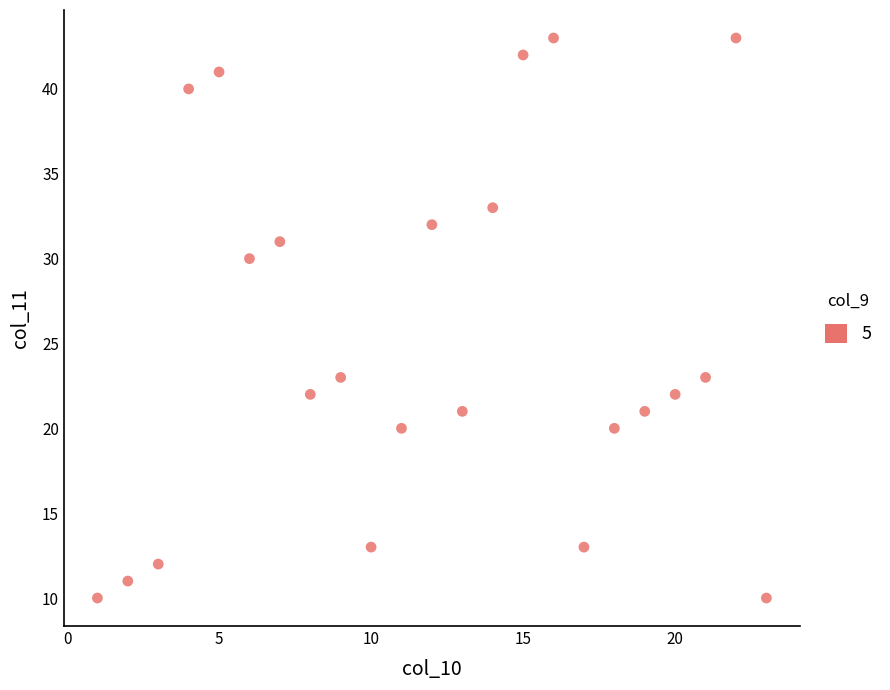

What is the range of Y values (max minus min)?

33